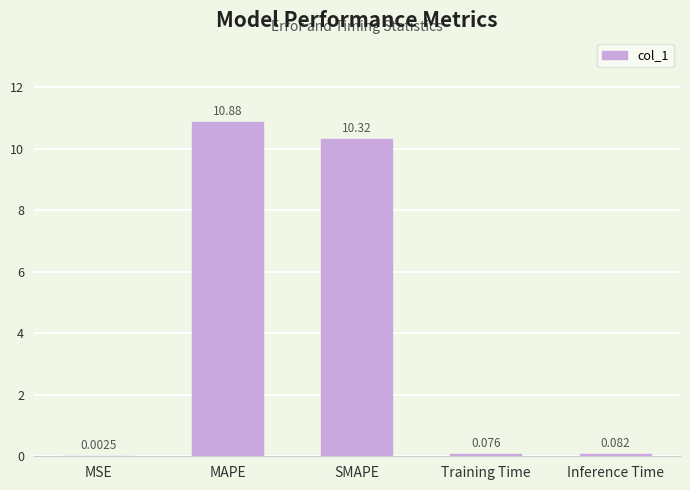

What is the change in value from MSE to MAPE?

+10.9